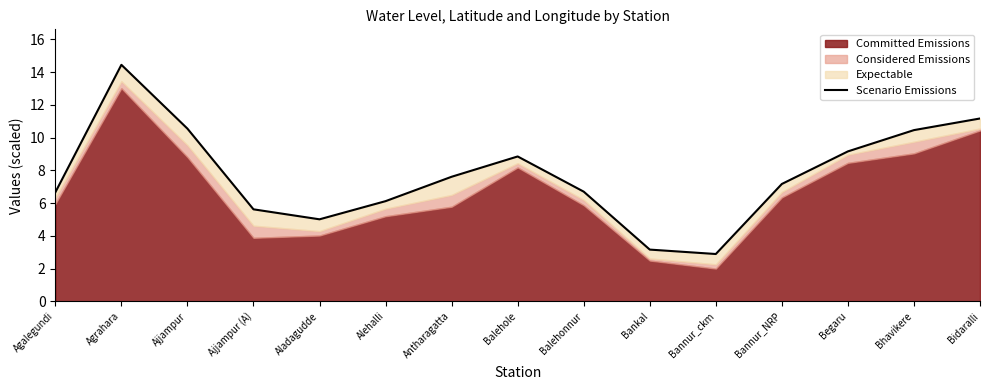

Rank the categories by value from highest to lowest.

Agrahara, Bidaralli, Ajjampur, Bhavikere, Begaru, Balehole, Antharagatta, Bannur_NRP, Balehonnur, Agalegundi, Alehalli, Ajjampur (A), Aladagudde, Bankal, Bannur_ckm